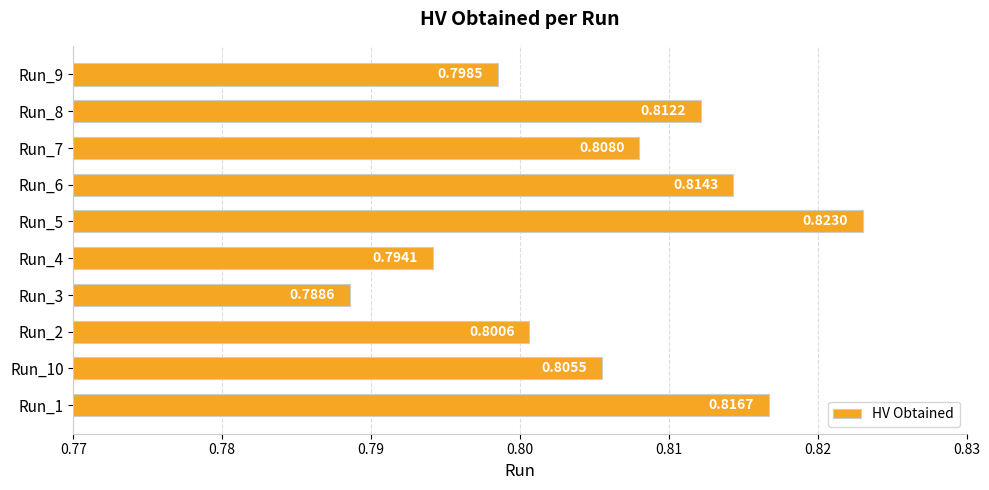

Which has a higher value, Run_2 or Run_3?

Run_2